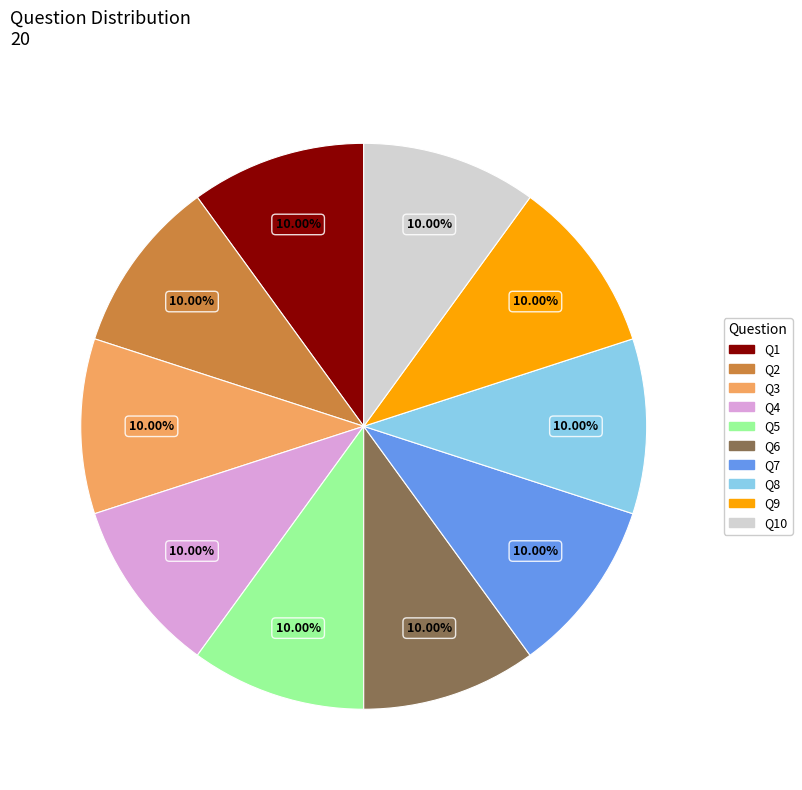

Is the sum of Q5 and Q7 greater than half?

No